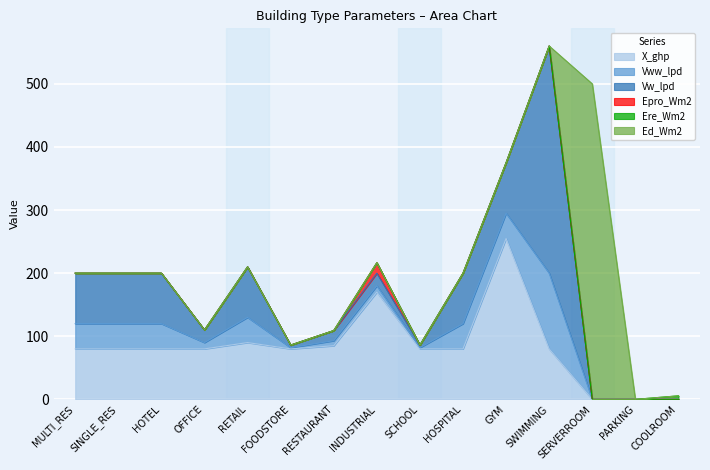

At which category does the chart reach its minimum across all series?

SERVERROOM